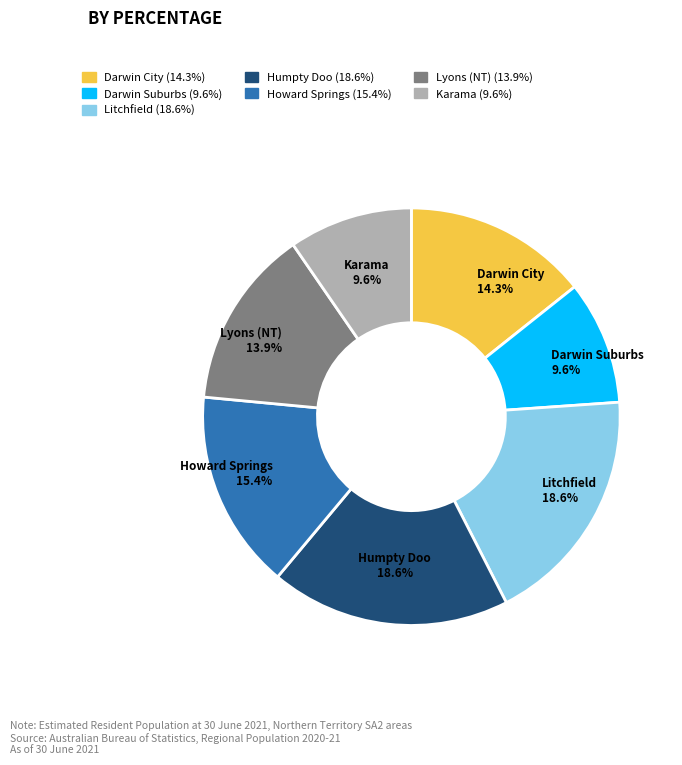

The Lyons (NT) slice represents 14% of the pie. True or false?

True